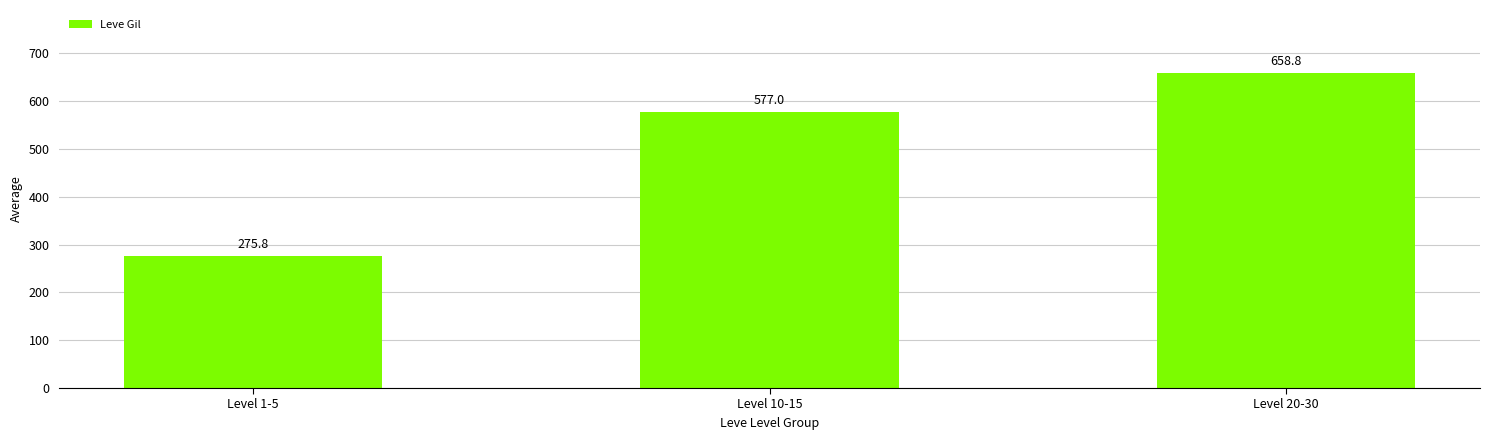

At which category does the chart reach its minimum across all series?

Level 1-5